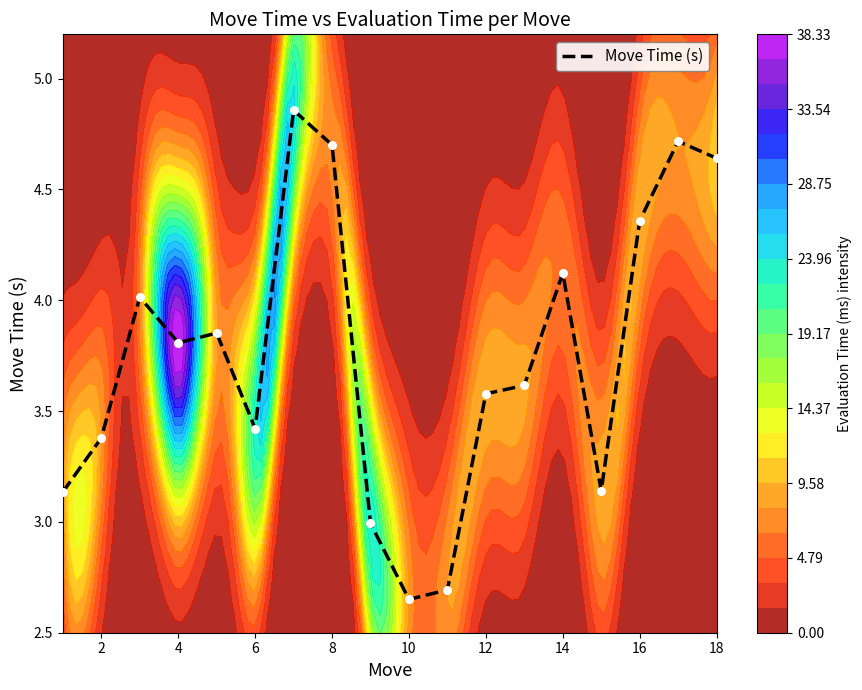

What is the average value?

3.8